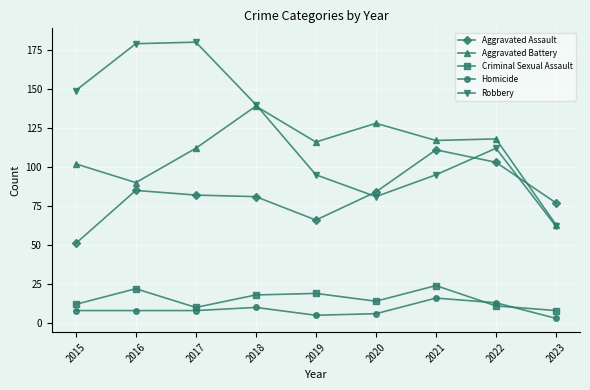

How many categories are shown in the chart?

9